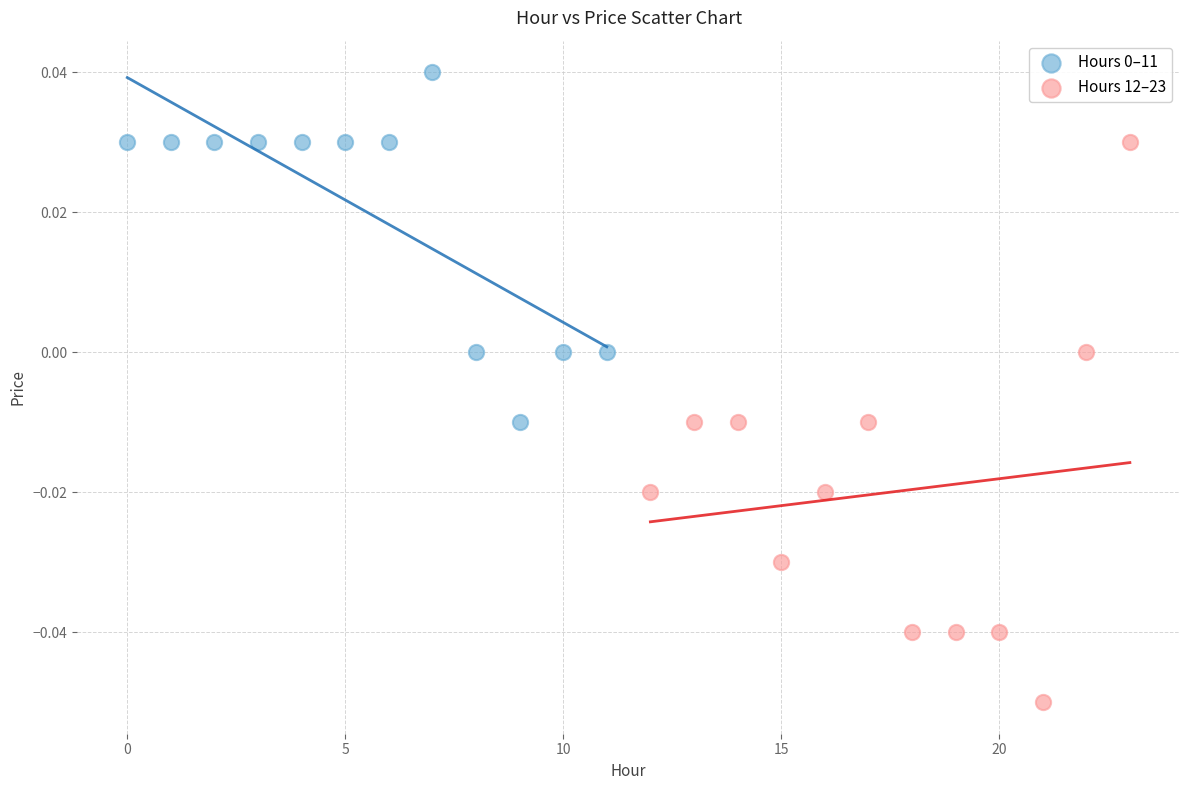

Which series has the largest Y range (max minus min)?

Hours 12–23